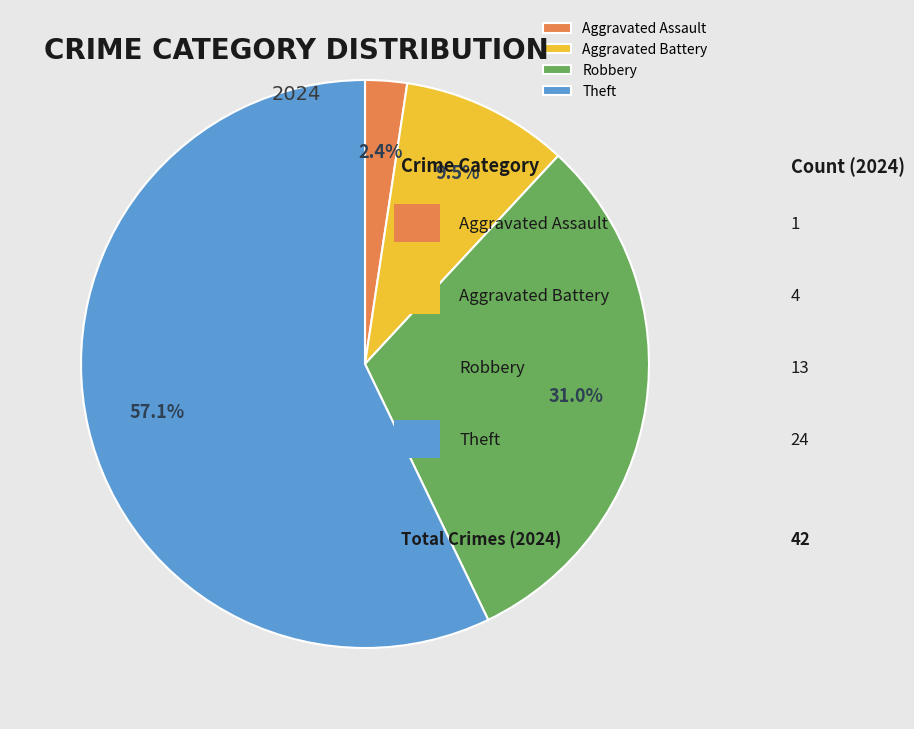

To the nearest percent, what portion does Theft represent?

57%